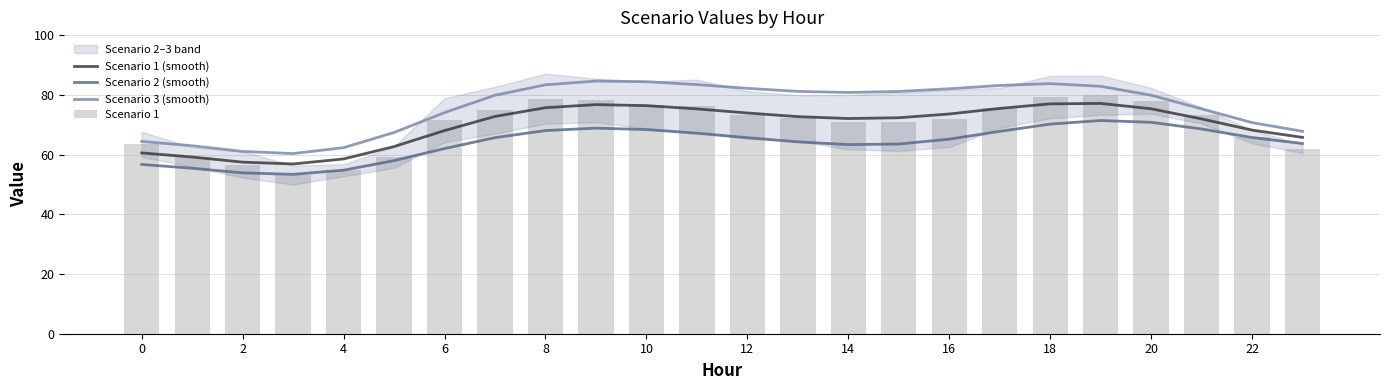

What is the sum of the Scenario 2 (smooth) values at 18 and 23?

133.9